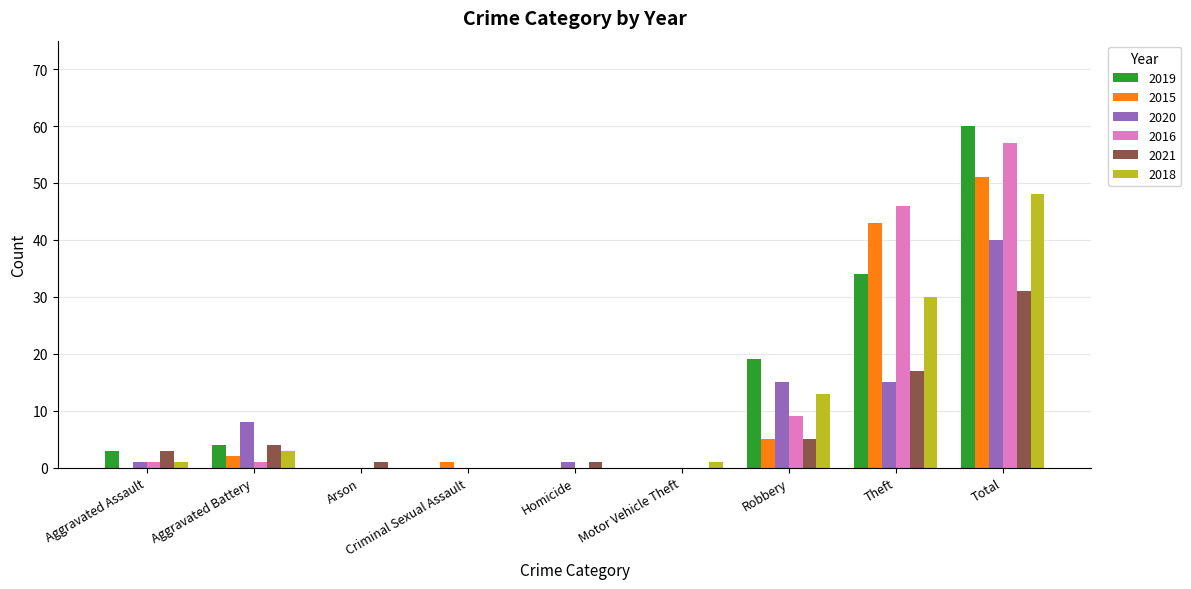

What is the highest value of the 2021 series?

31